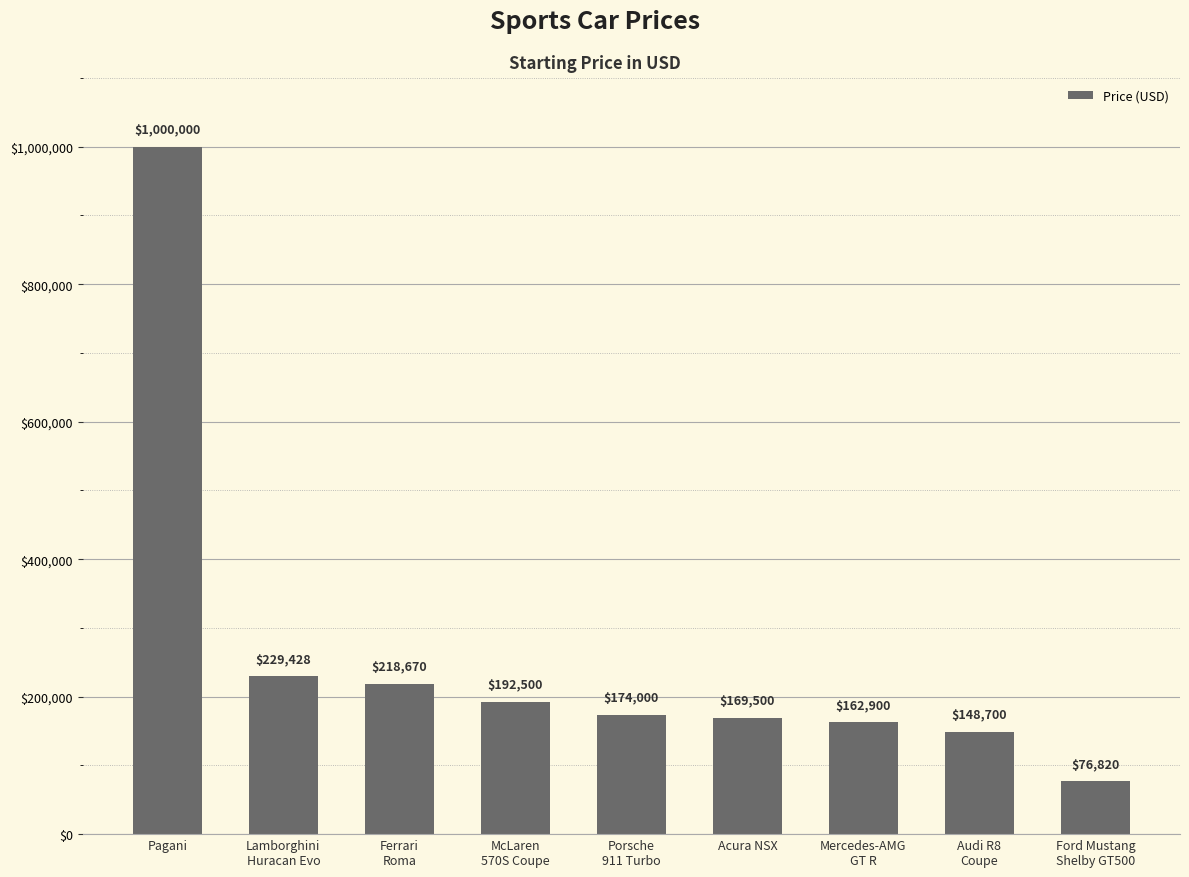

What is the average value?

263613